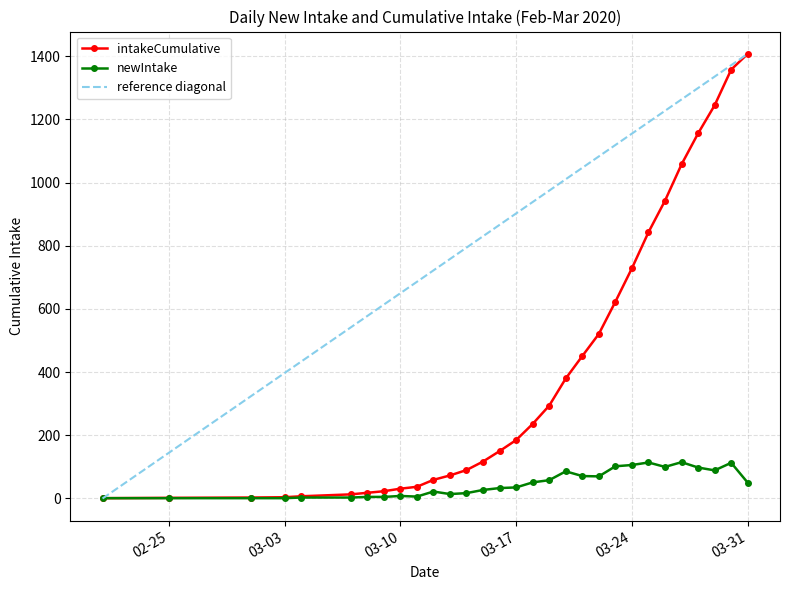

Is this an area chart (filled region under the line)?

No